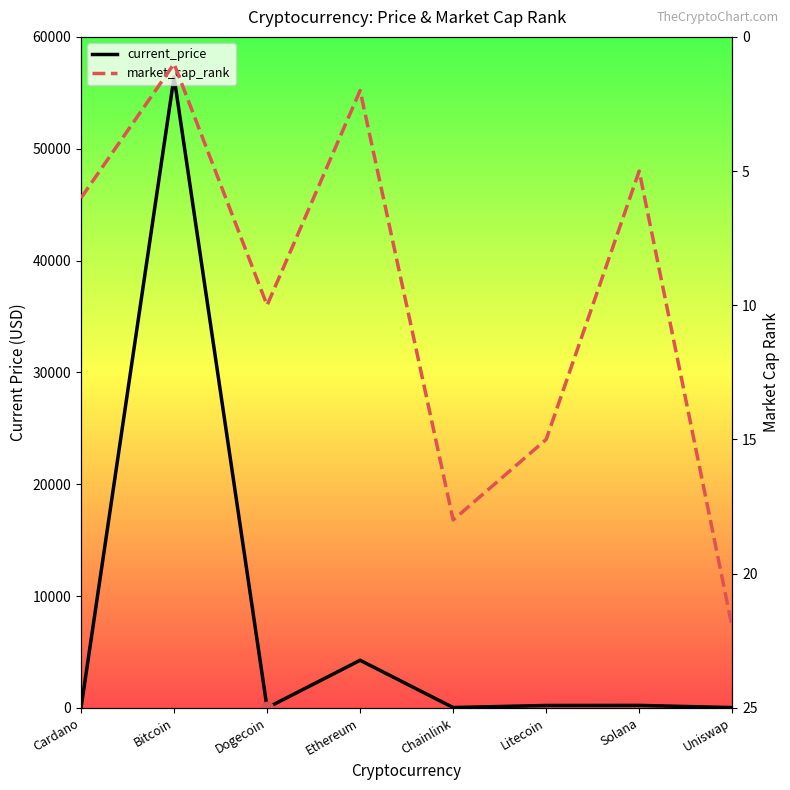

Which series has the widest spread of Y values?

current_price